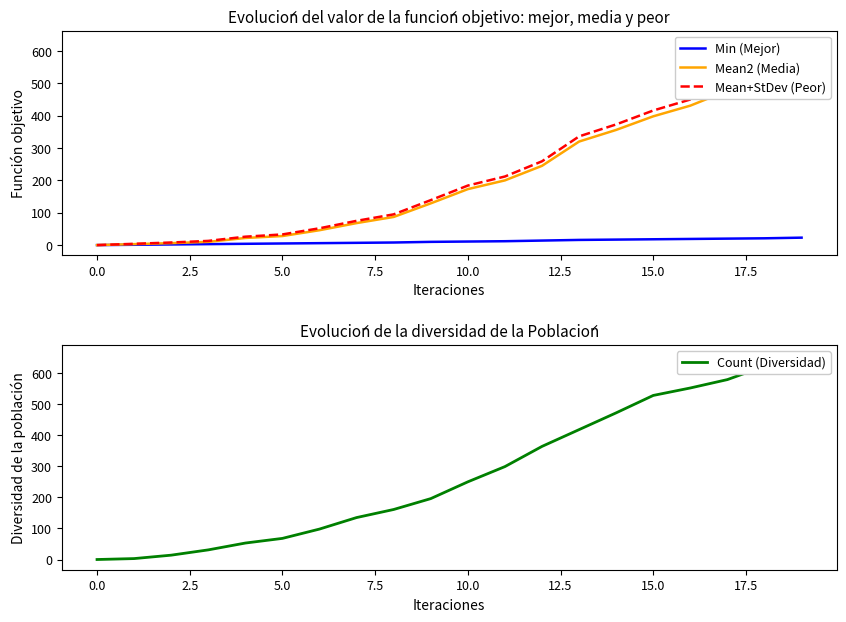

True or false: Mean2 (Media) and Count (Diversidad) cross at least once.

False